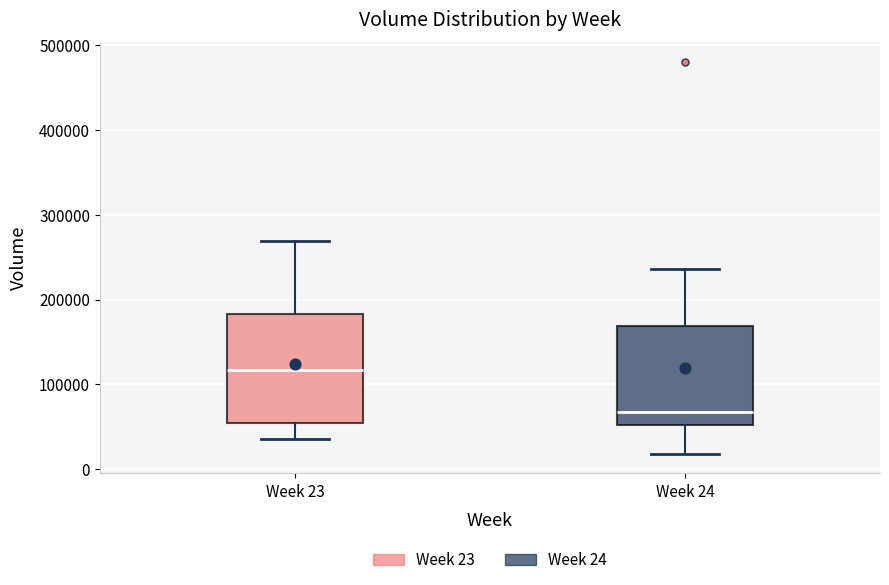

Reading left to right, read every box against the y-axis: the position of its median line, the range the box covers, and the ends of its whiskers. The values are not printed on the chart, so give them approximately, as read against the axis.

Week 23: median 120000, box 50000 to 180000, whiskers 40000 to 270000
Week 24: median 70000, box 50000 to 170000, whiskers 20000 to 240000